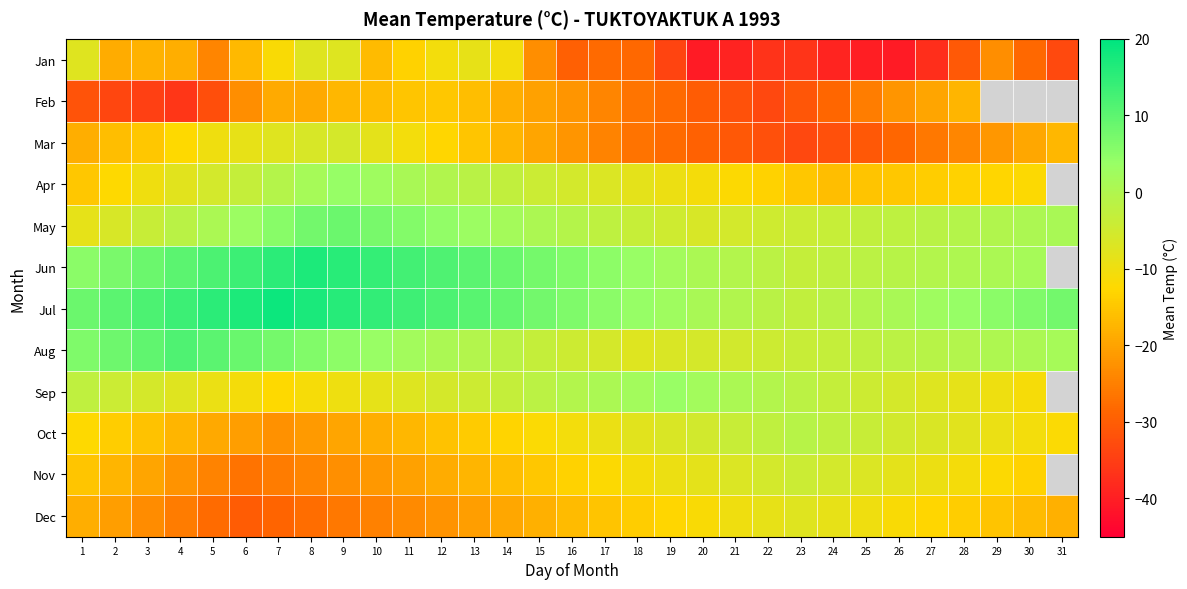

At which category is the sum across all series the highest?

9